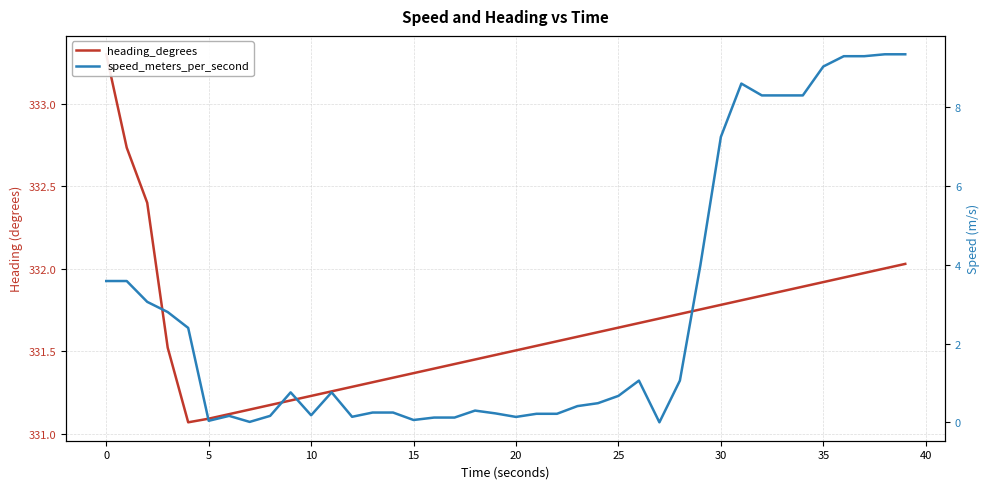

What are all the series names shown in the legend?

heading_degrees, speed_meters_per_second